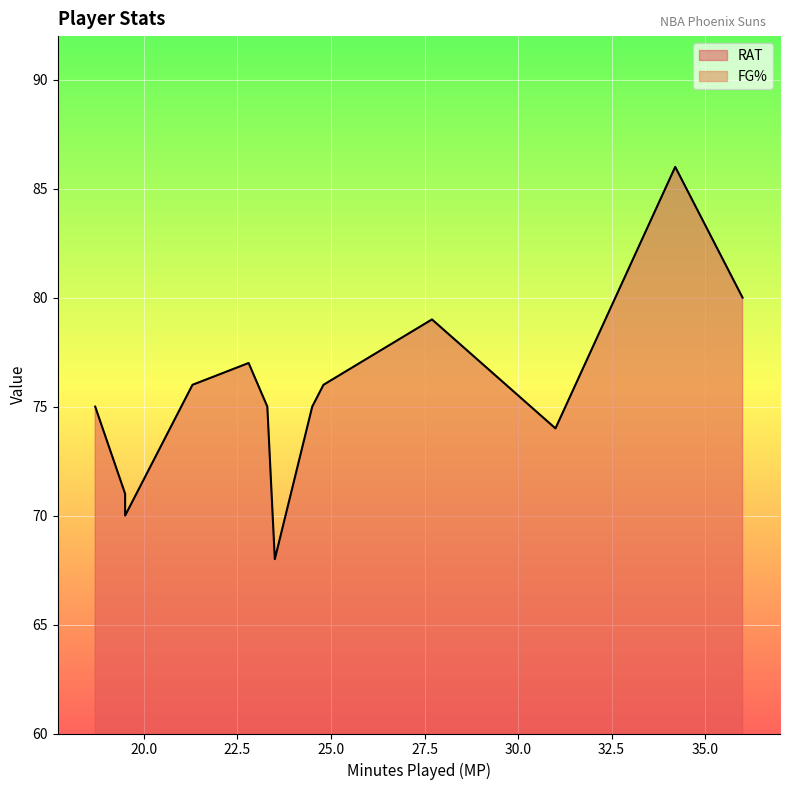

Is it true that FG% equals 18.6 at P.J. Tucker?

False